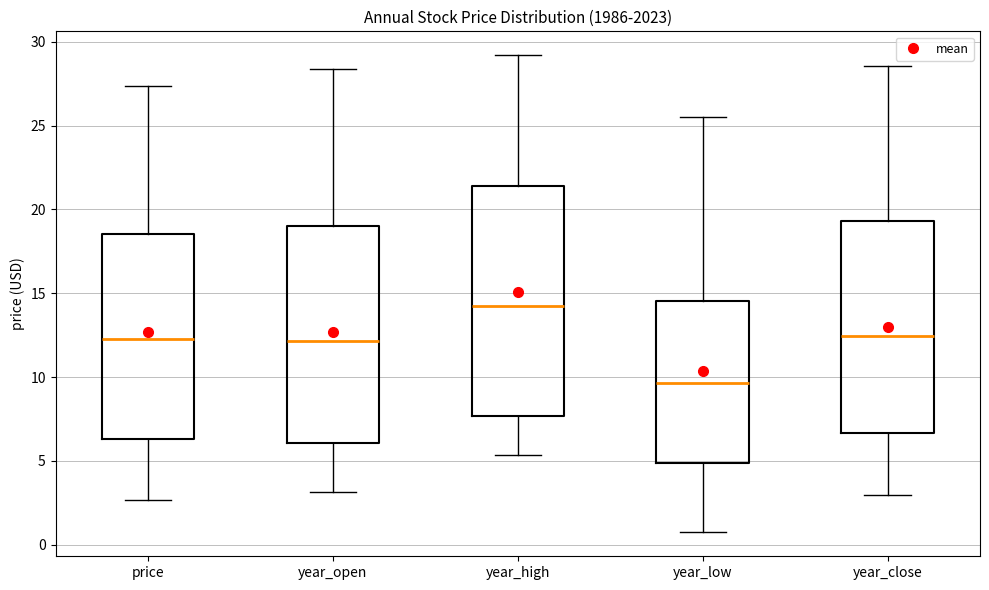

Reading left to right, transcribe this box plot: for each box, give where its median line is, the range the box spans, and where its two whiskers end, as read against the y-axis. The values are not printed on the chart, so give them approximately, as read against the axis.

price: median 12.0, box 6.5 to 18.5, whiskers 2.5 to 27.5
year_open: median 12.0, box 6.0 to 19.0, whiskers 3.0 to 28.5
year_high: median 14.5, box 7.5 to 21.5, whiskers 5.5 to 29.0
year_low: median 9.5, box 5.0 to 14.5, whiskers 0.5 to 25.5
year_close: median 12.5, box 6.5 to 19.5, whiskers 3.0 to 28.5